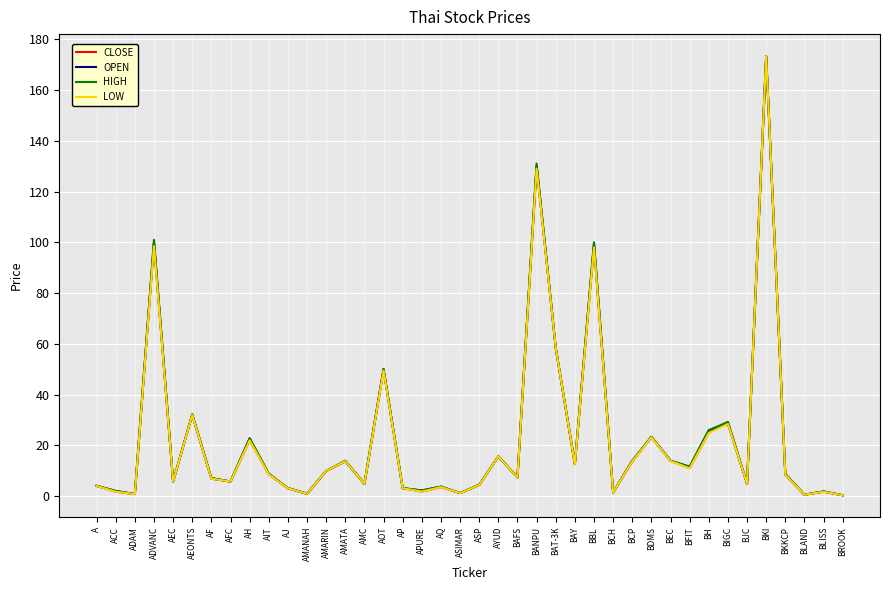

What is the maximum value shown in the chart?

173.3